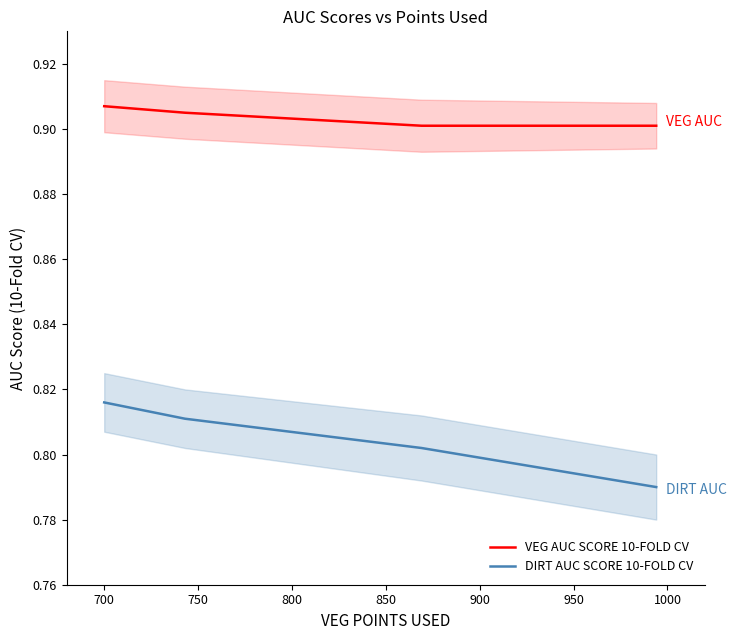

What is the difference between the highest and lowest values at 800?

0.1